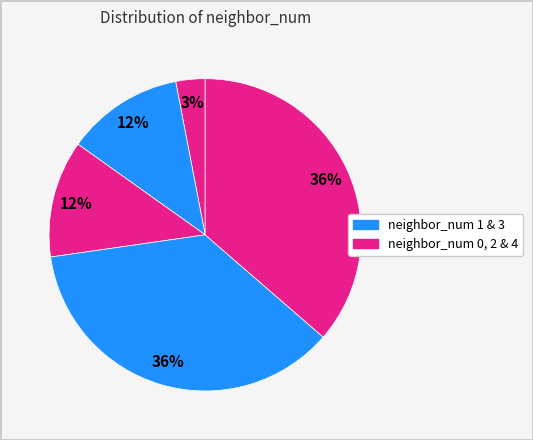

Rank the categories by value from highest to lowest.

3, 4, 1, 2, 0